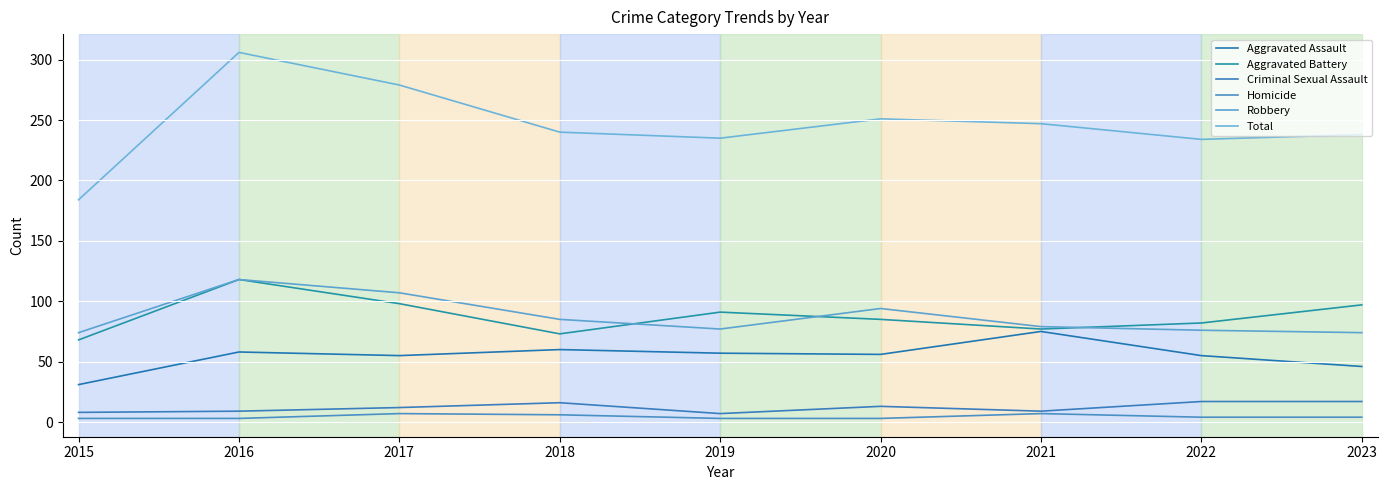

At which label does Homicide first exceed 4?

2017